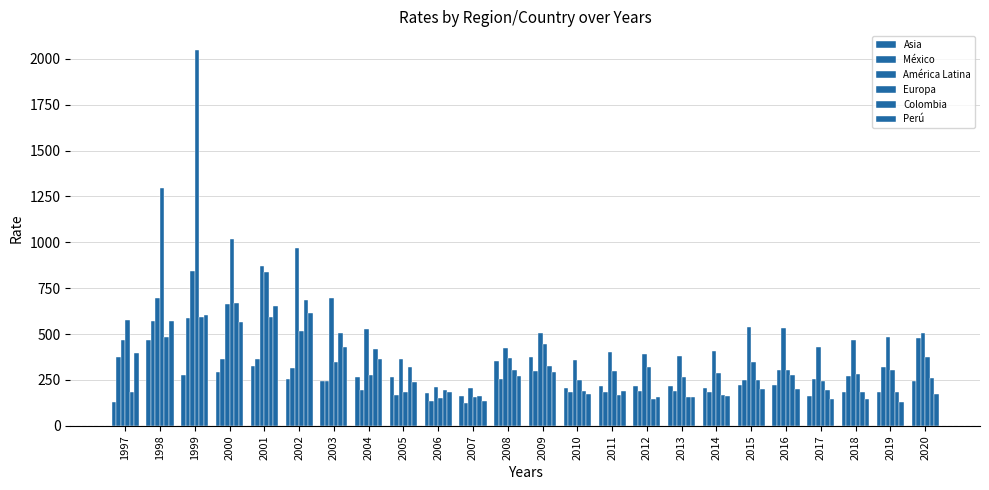

List the series in order of their peak value, highest first.

Europa, América Latina, Colombia, Perú, México, Asia